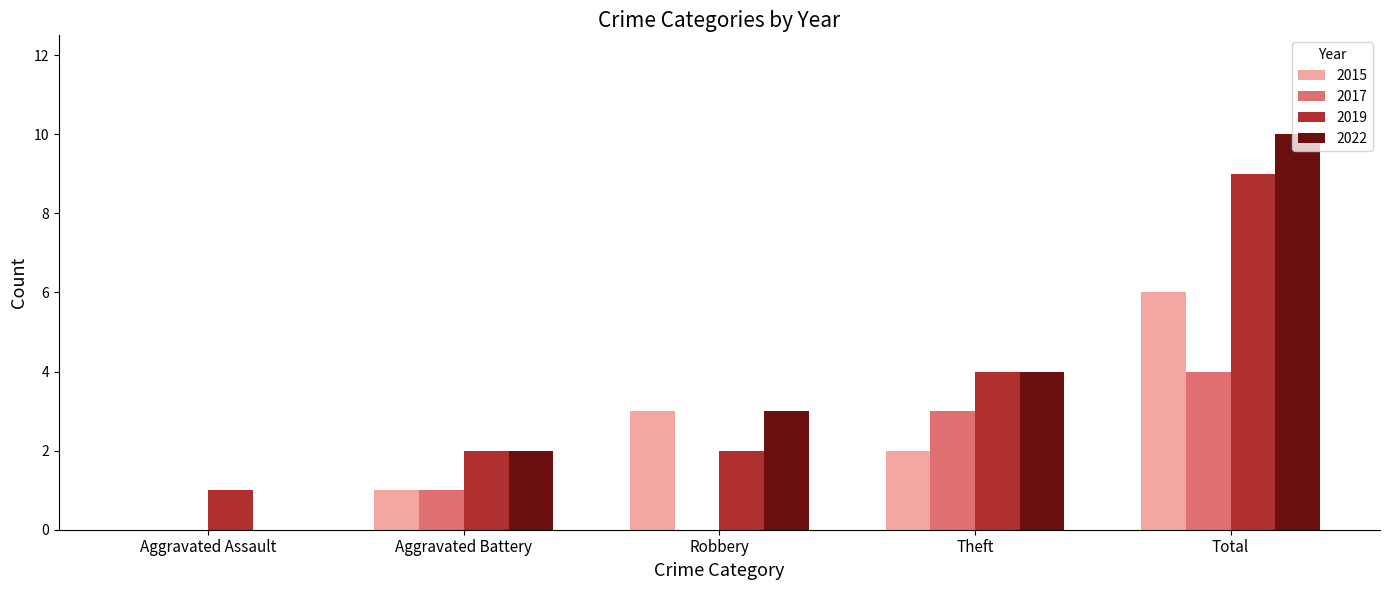

True or false: 2015 has a value of 6 at Total.

True